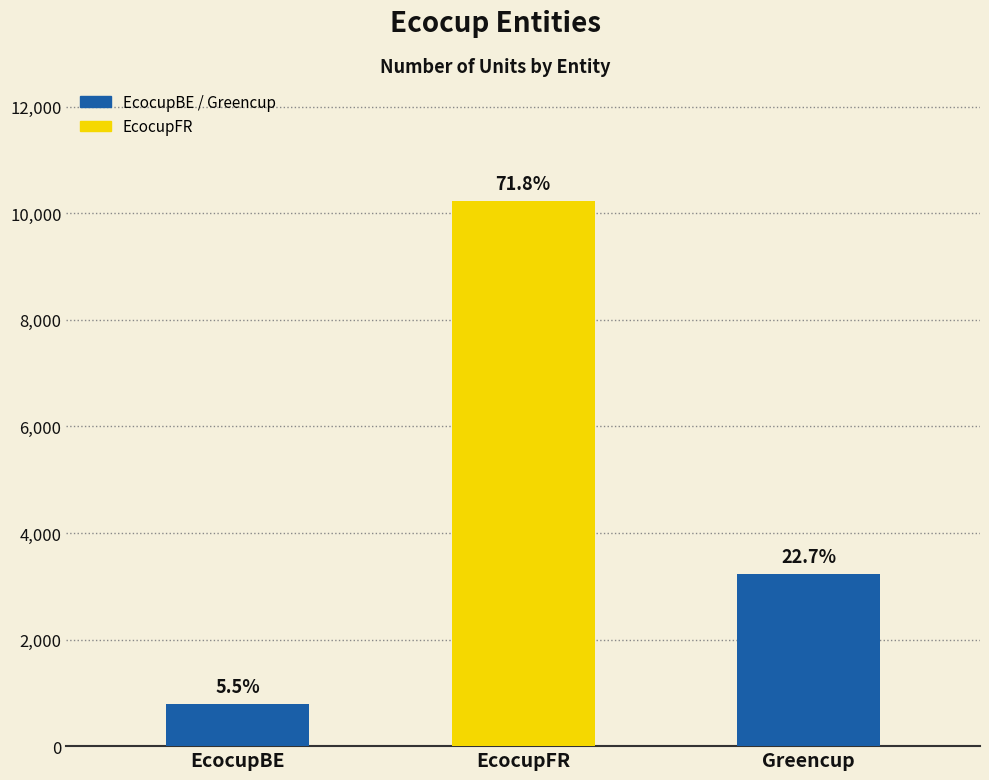

Which has a higher value, EcocupFR or EcocupBE?

EcocupFR